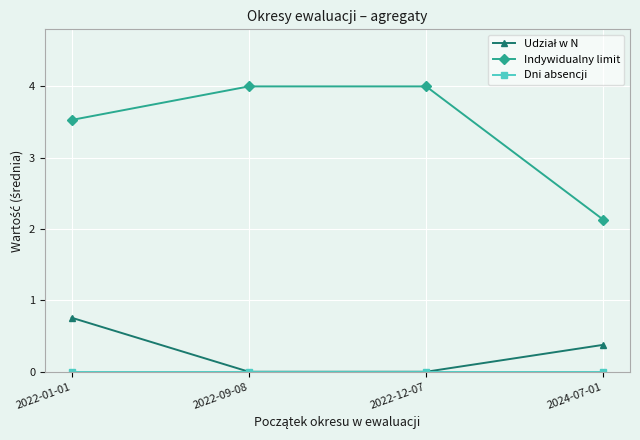

The Indywidualny limit series shows 4.0 at 2022-12-07. True or false?

True